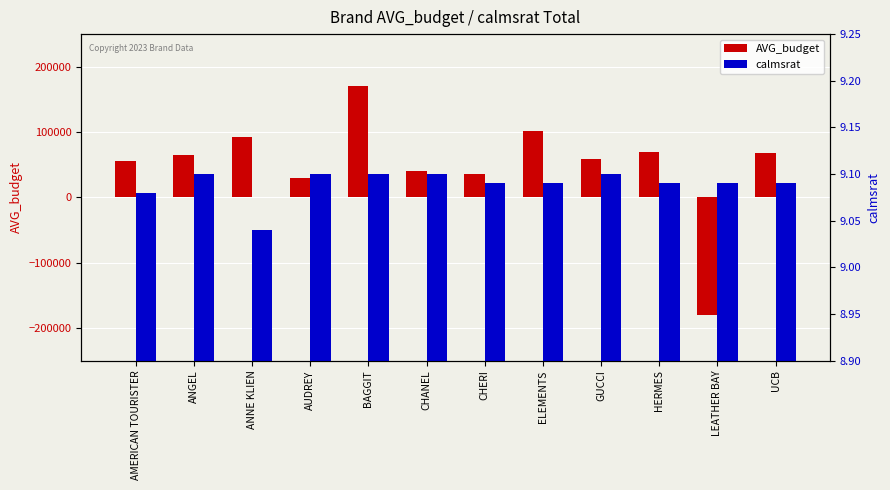

Reading right to left, what are all the values shown in this chart?

AVG_budget: 68181.0	-181000.0	70000.0	58076.0	101468.0	35000.0	40000.0	171000.0	30000.0	92400.0	65000.0	55000.0
calmsrat: 9.1	9.1	9.1	9.1	9.1	9.1	9.1	9.1	9.1	9.0	9.1	9.1